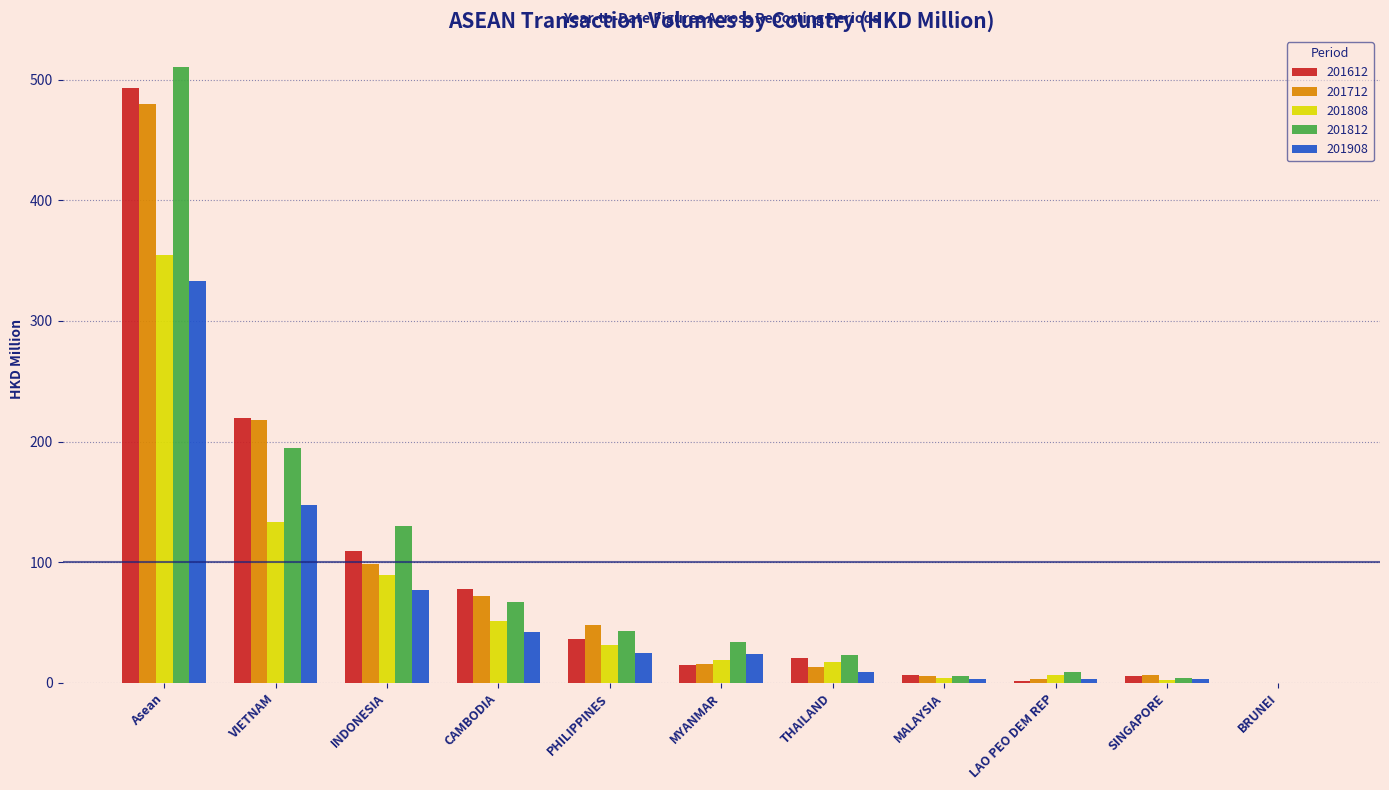

How many groups of bars are there?

11